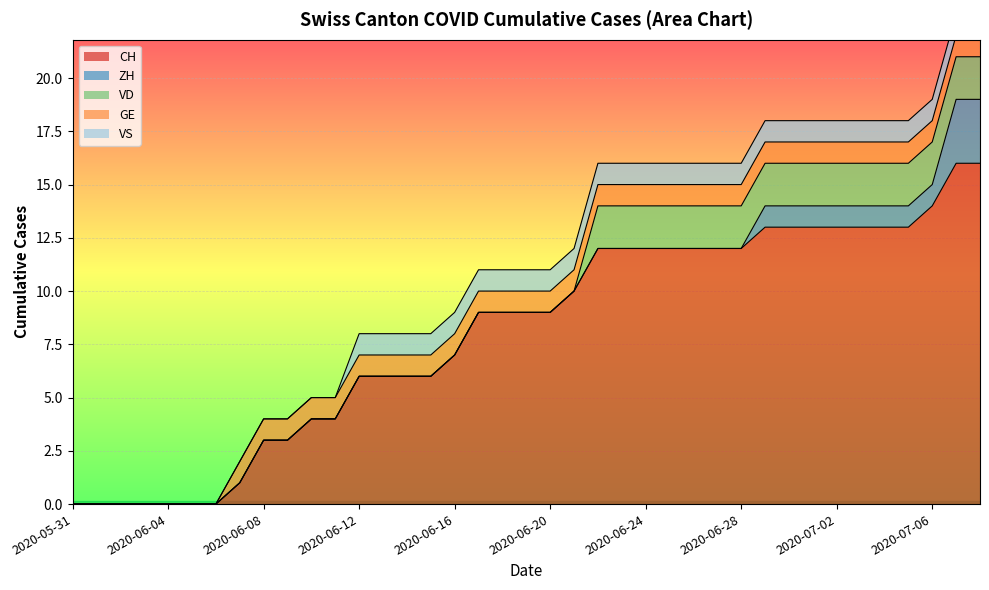

True or false: ZH and CH cross at least once.

False